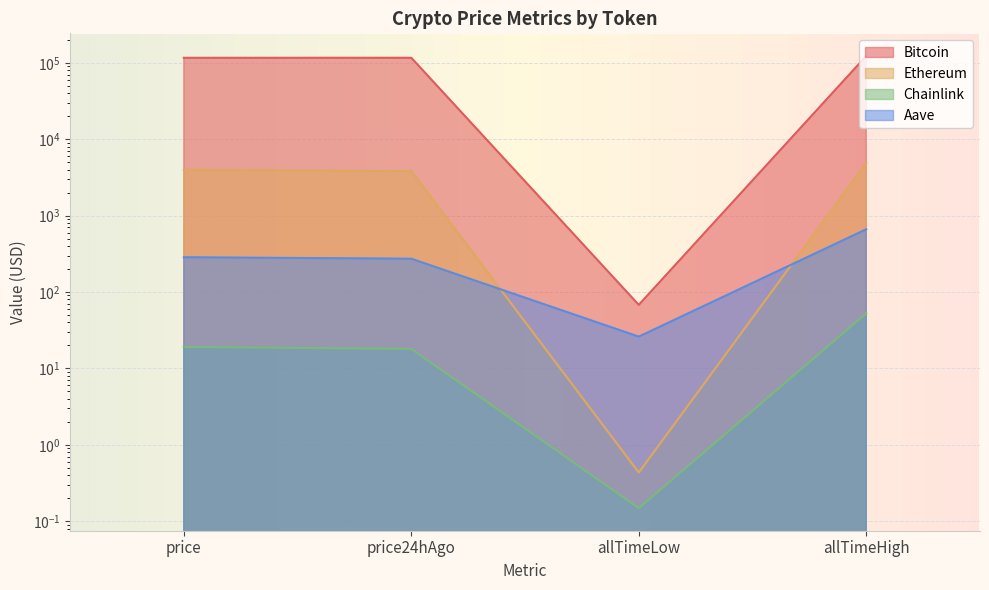

How many lines are shown in the chart?

4